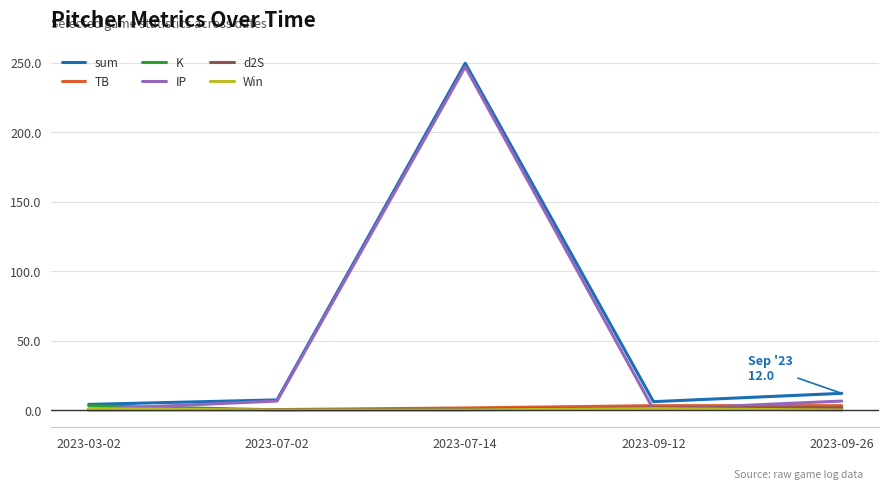

Is it true that IP equals 6.5 at 2023-09-26?

True